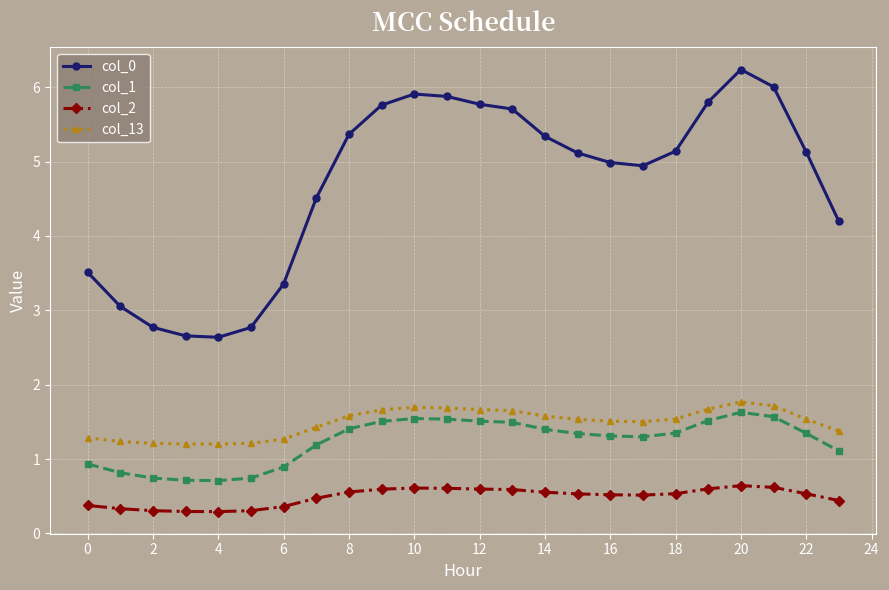

At how many categories does at least one series exceed 4?

17